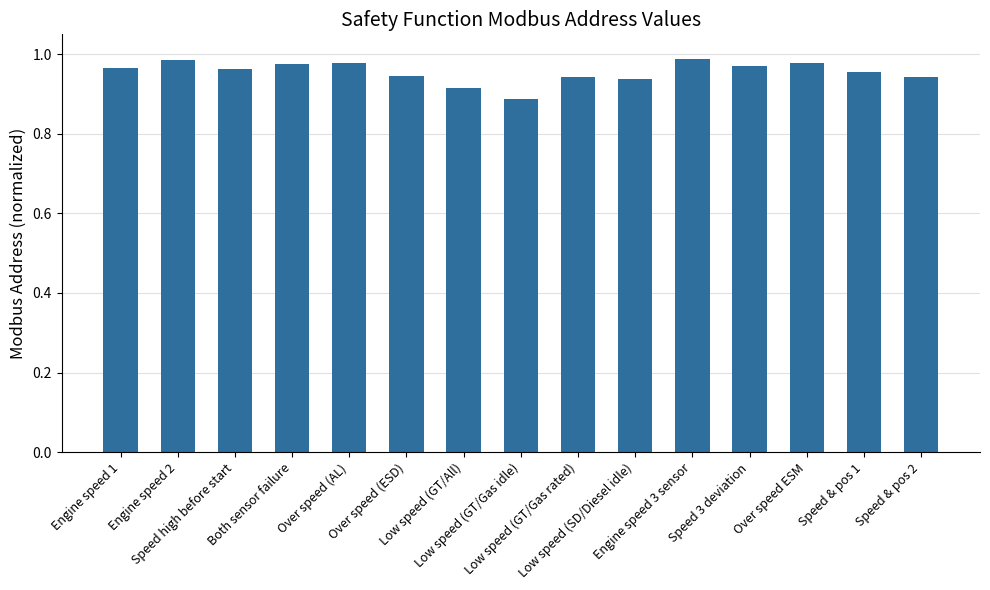

What is the sum of all values?

14.3